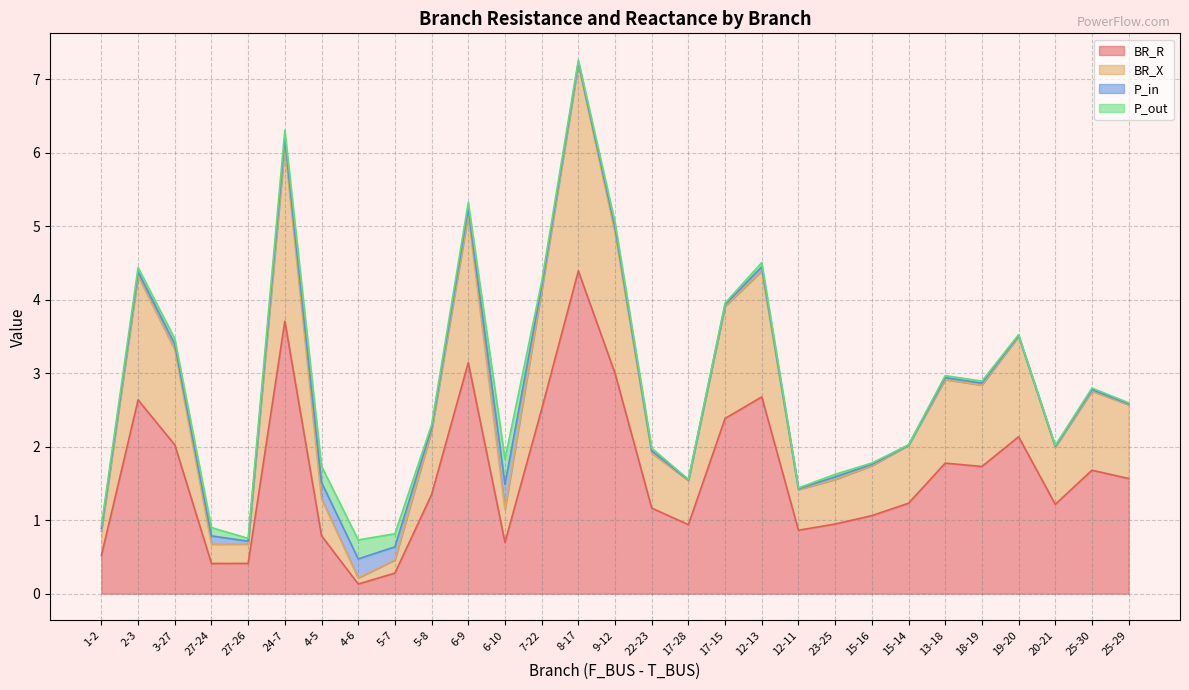

Which series has the largest range (max minus min)?

BR_R